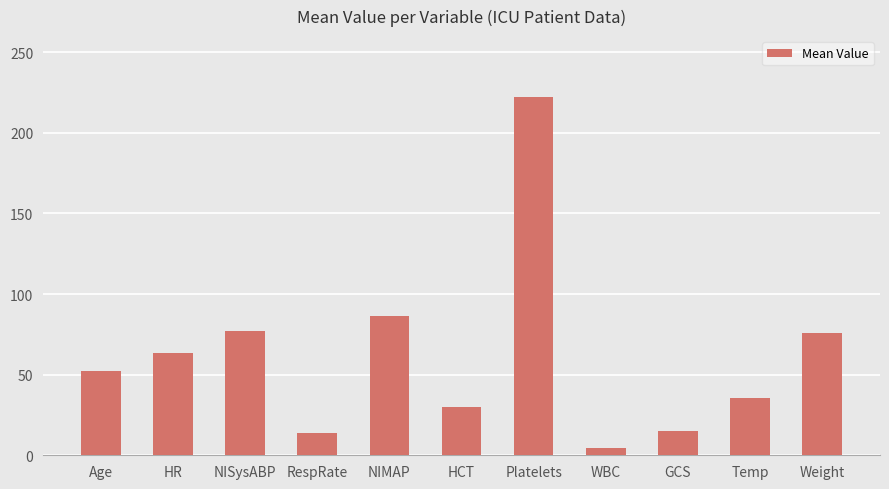

Does the chart contain stacked bars?

No